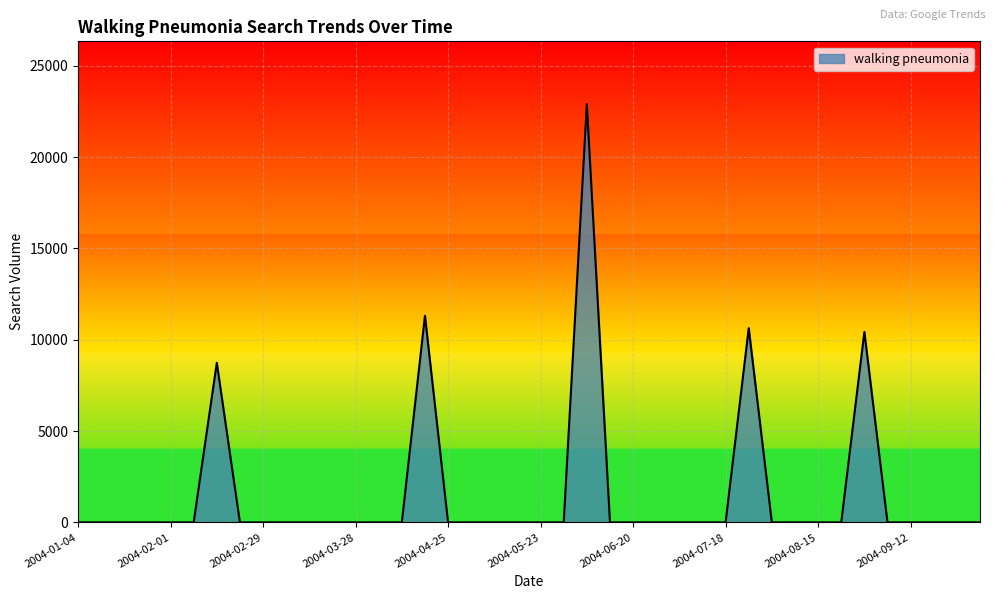

What is the maximum value shown in the chart?

22901.1